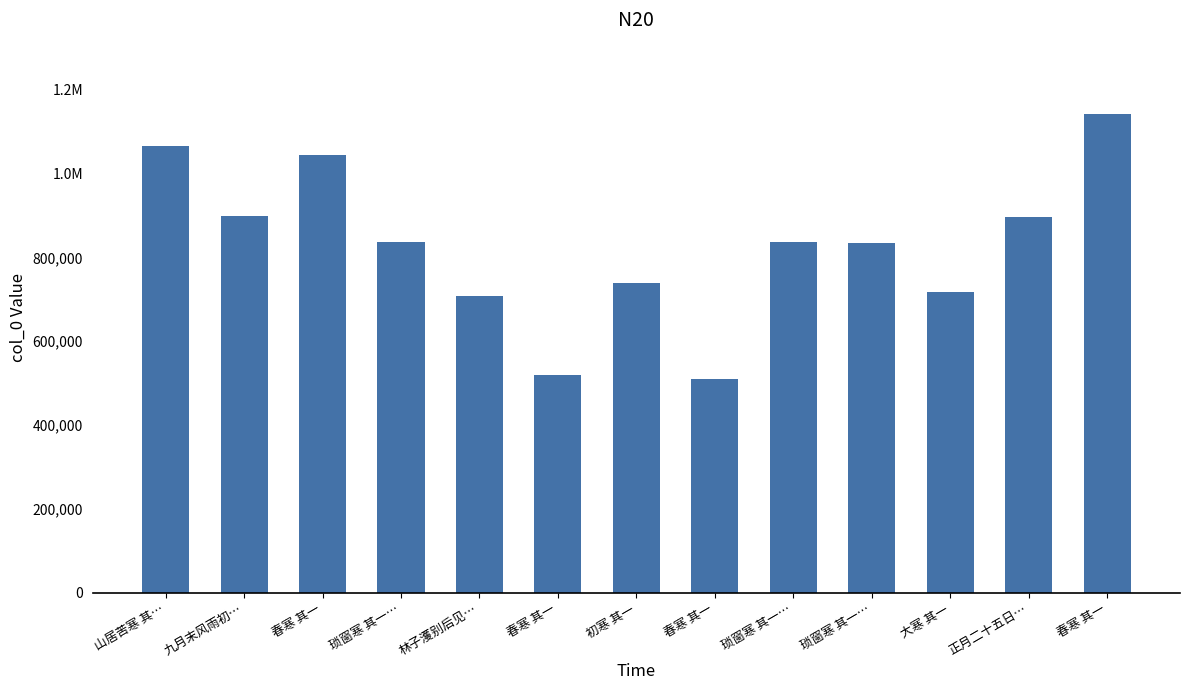

Does the chart contain stacked bars?

No